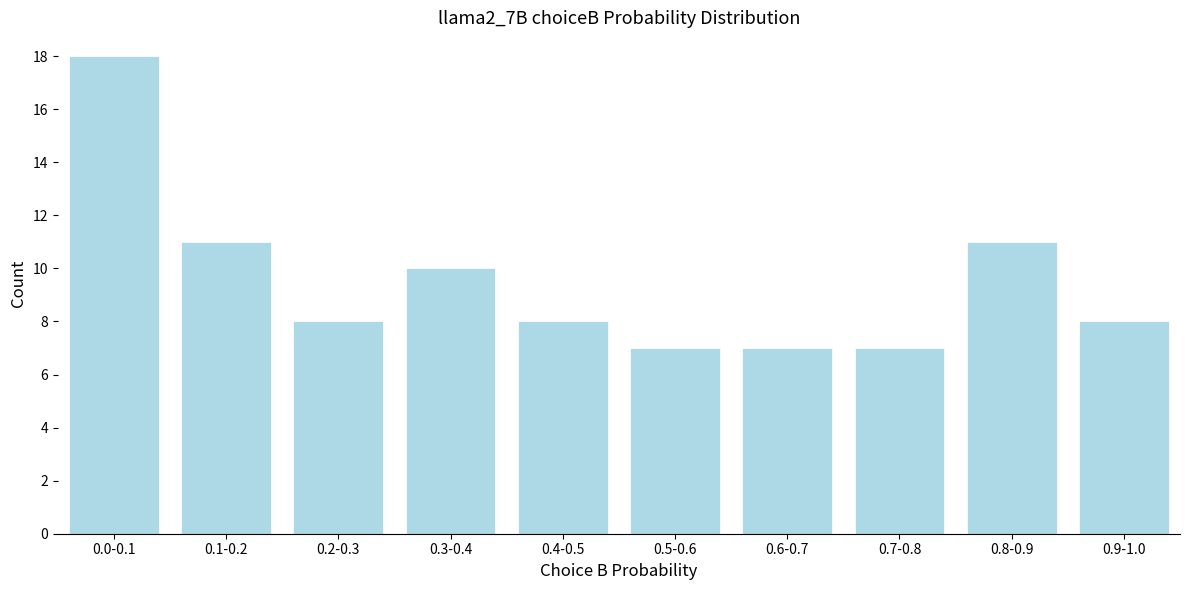

Reading left to right, what are all the values shown in this chart?

0.0-0.1=18	0.1-0.2=11	0.2-0.3=8	0.3-0.4=10	0.4-0.5=8	0.5-0.6=7	0.6-0.7=7	0.7-0.8=7	0.8-0.9=11	0.9-1.0=8